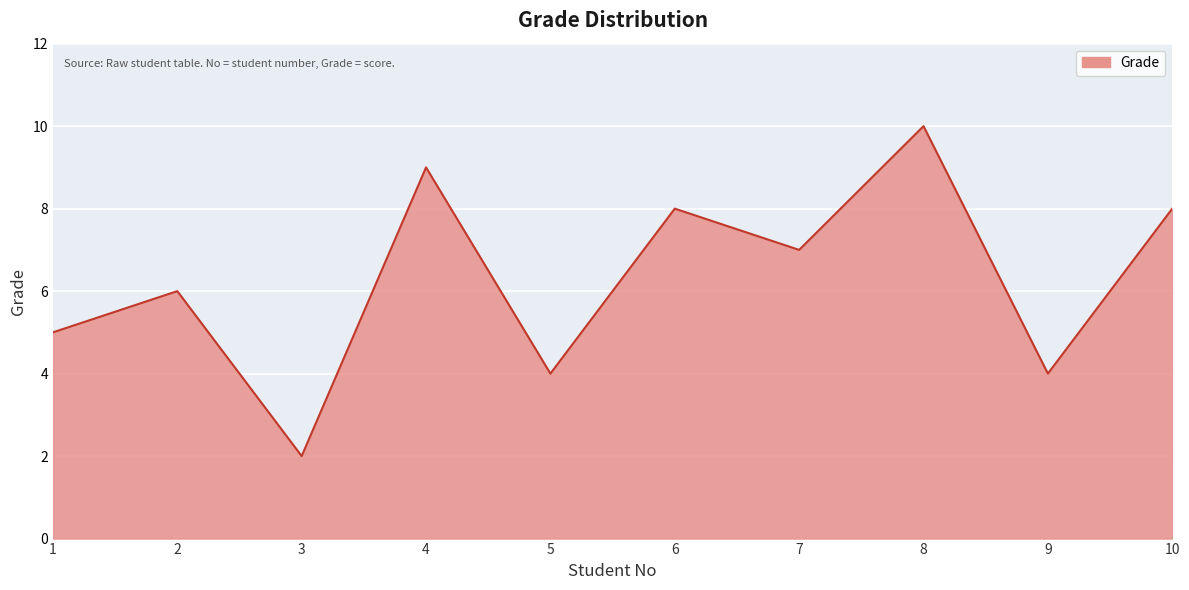

What is the greatest value displayed?

10